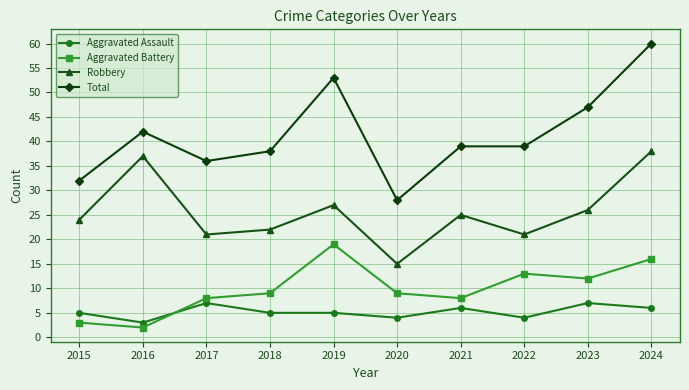

True or false: Aggravated Assault and Robbery intersect in this chart.

False